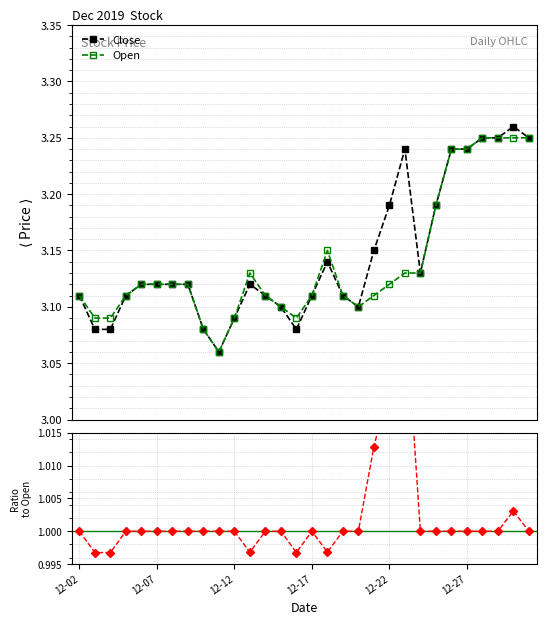

Count the Open values in the range 3 to 4.

30